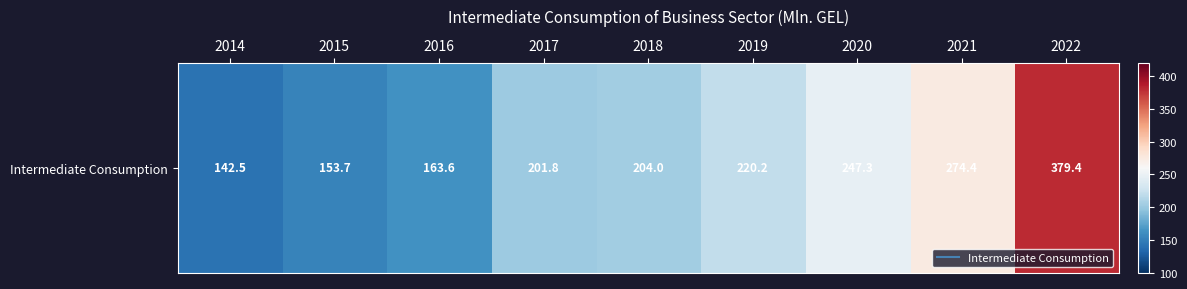

How many data points are less than 204?

4